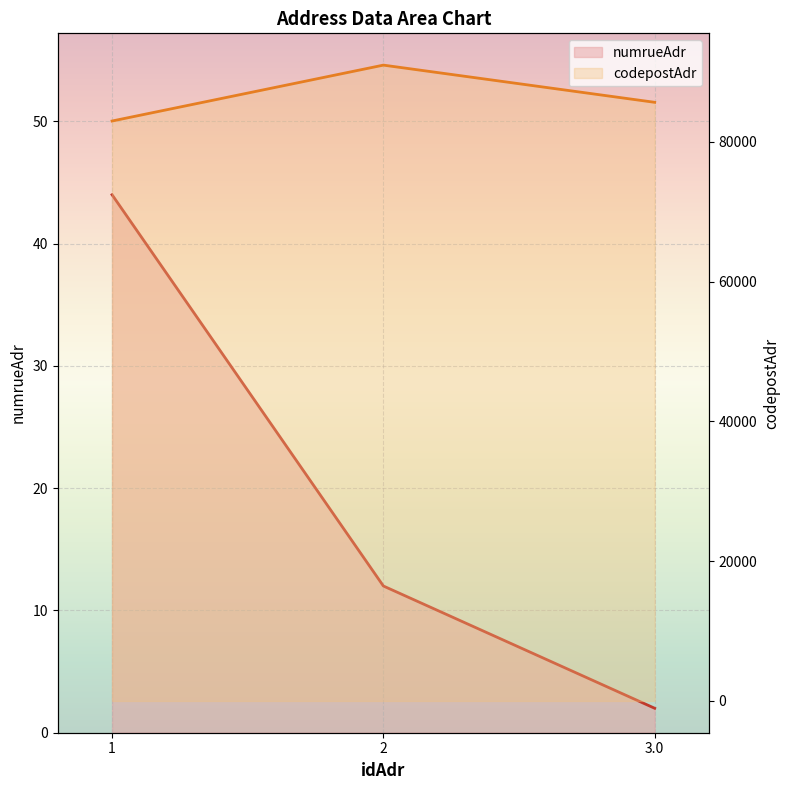

Rank the categories by codepostAdr value from highest to lowest.

2, 3.0, 1